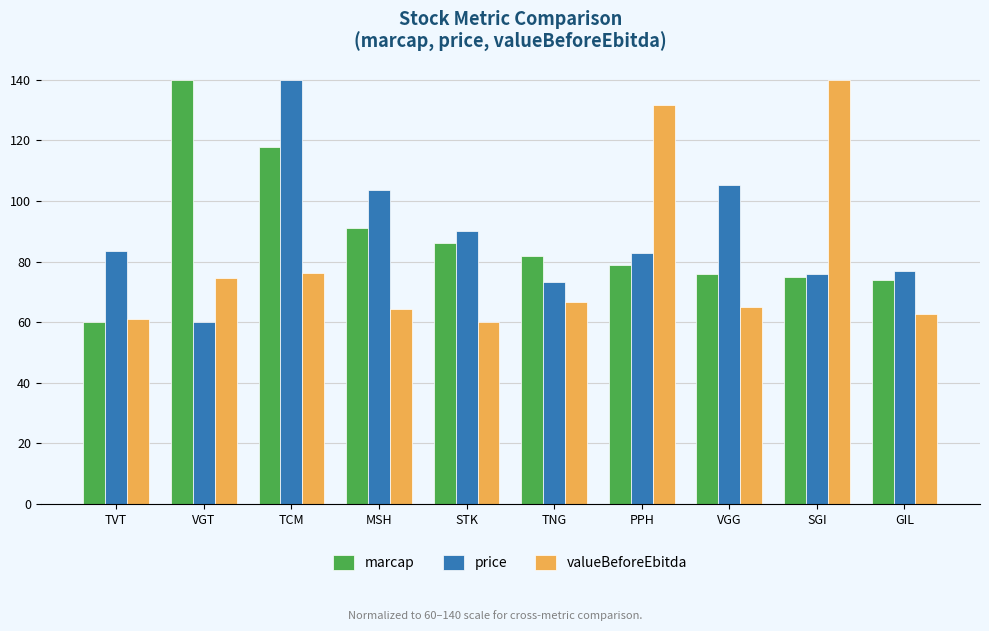

How many groups of bars are there?

10